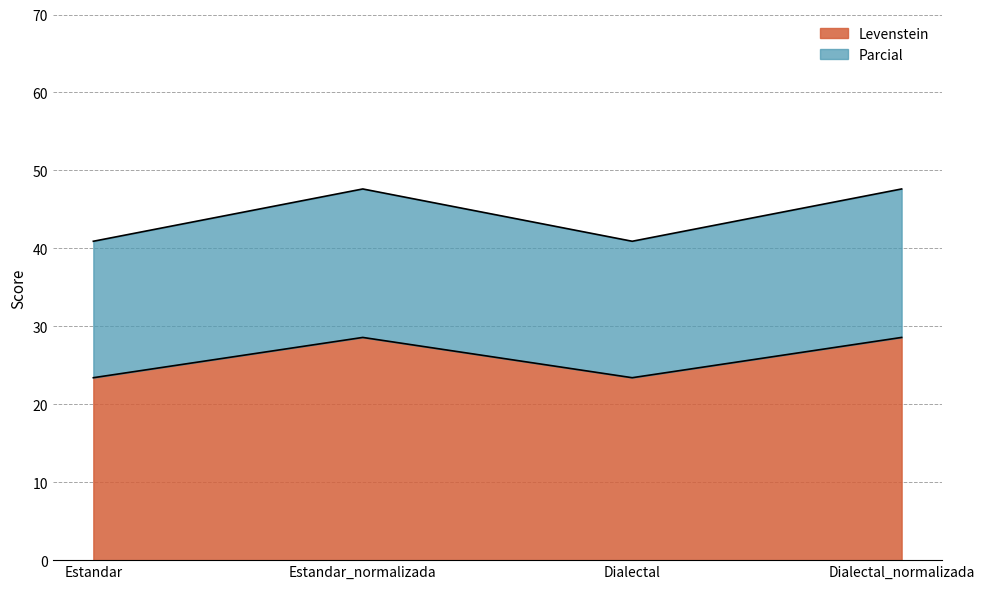

Does the chart have visible grid lines?

Yes